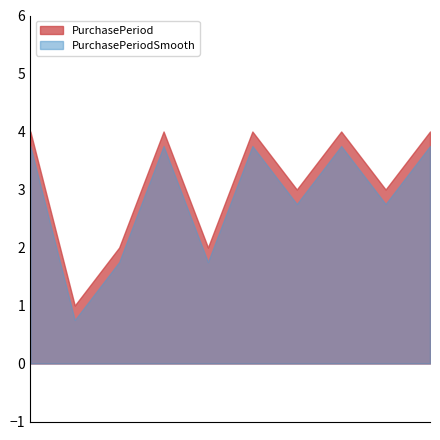

How many interior local peaks does the PurchasePeriodSmooth series have?

3